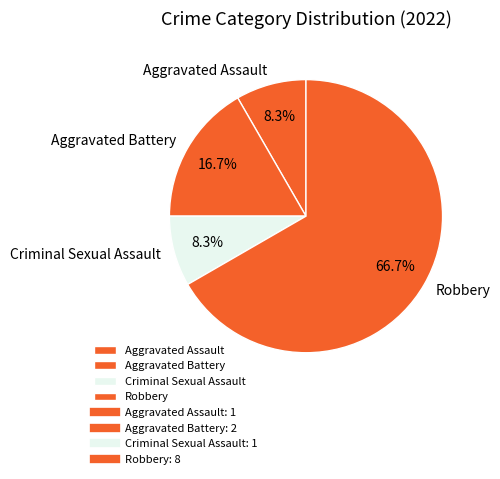

Approximately how many times larger is the value at Criminal Sexual Assault compared to Aggravated Battery?

0.5